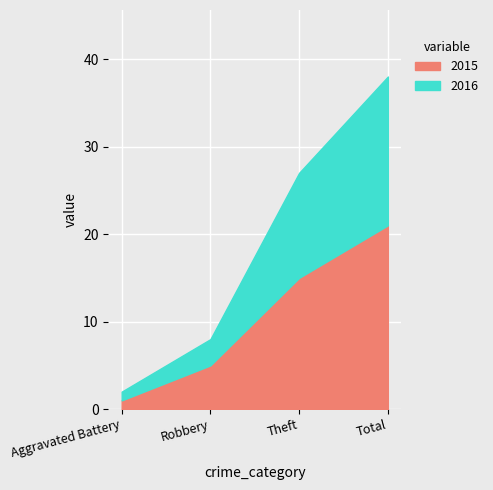

Between Aggravated Battery and Robbery, which series saw the biggest shift?

2015